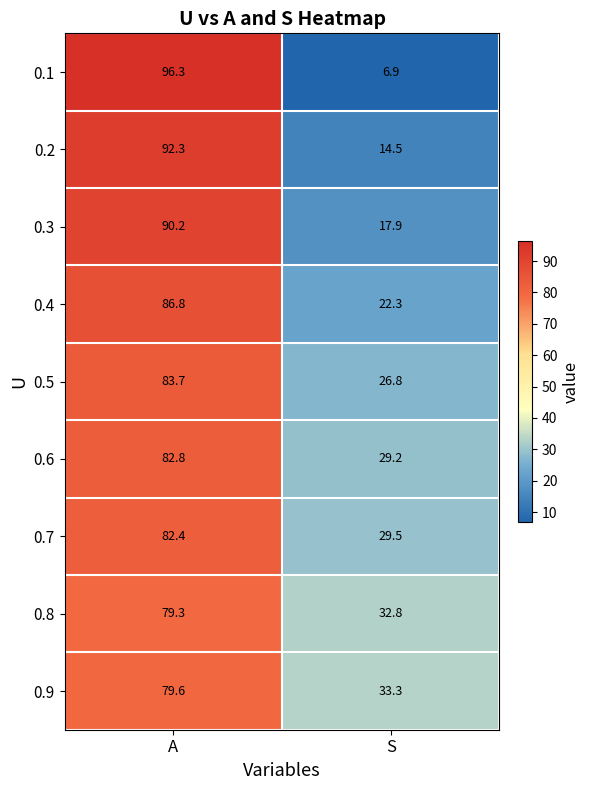

At which category is the sum across all series the highest?

A